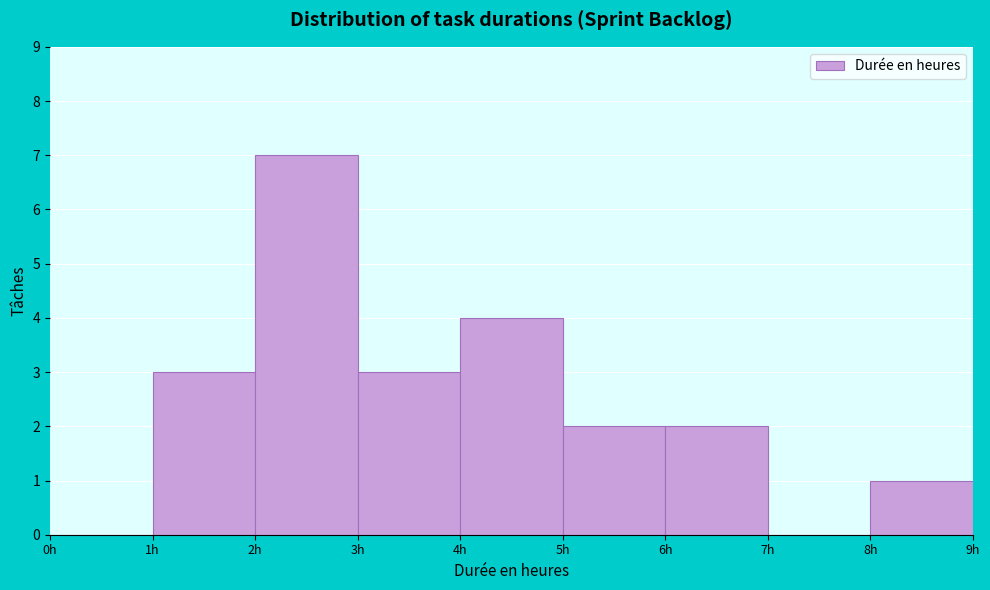

Over which range of the x-axis is the bar tallest?

2 to 3